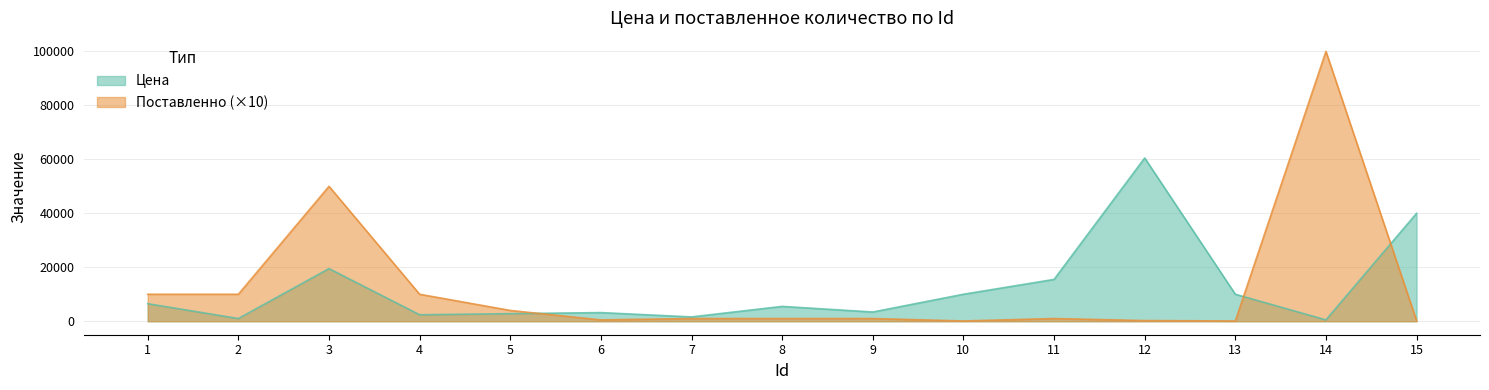

What is the difference between the maximum and minimum values in the Поставленно series?

99900